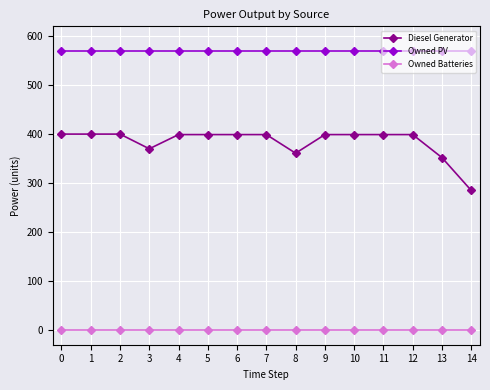

True or false: Diesel Generator and Owned PV intersect in this chart.

False